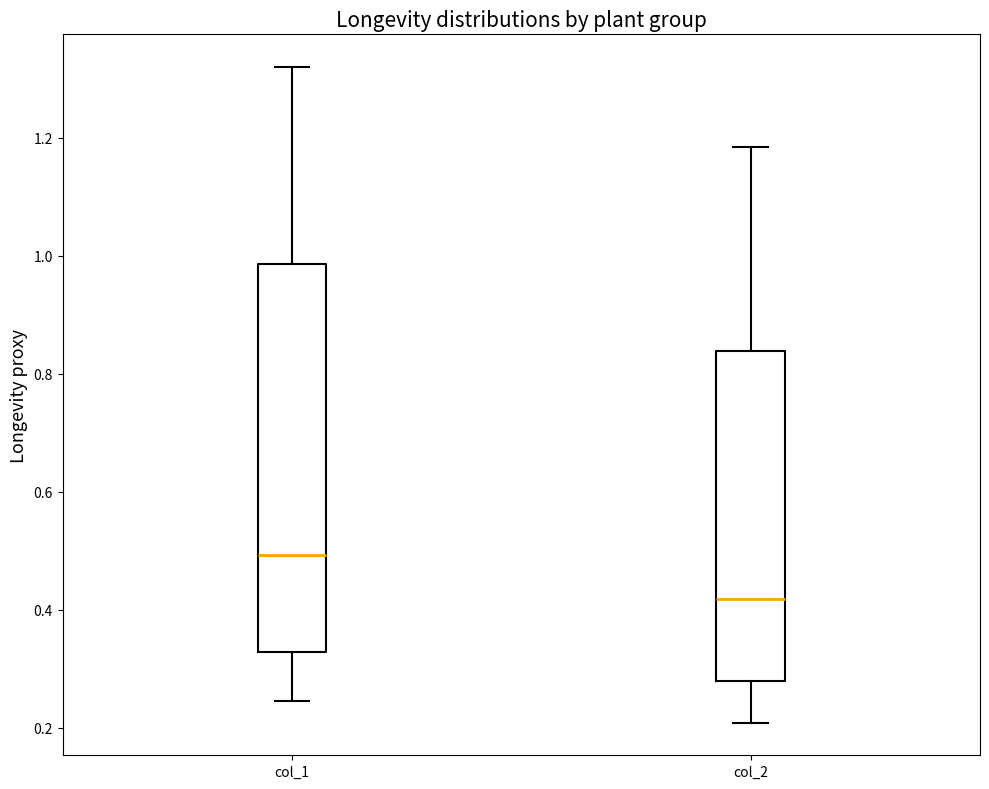

Which box's median line is the highest?

col_1